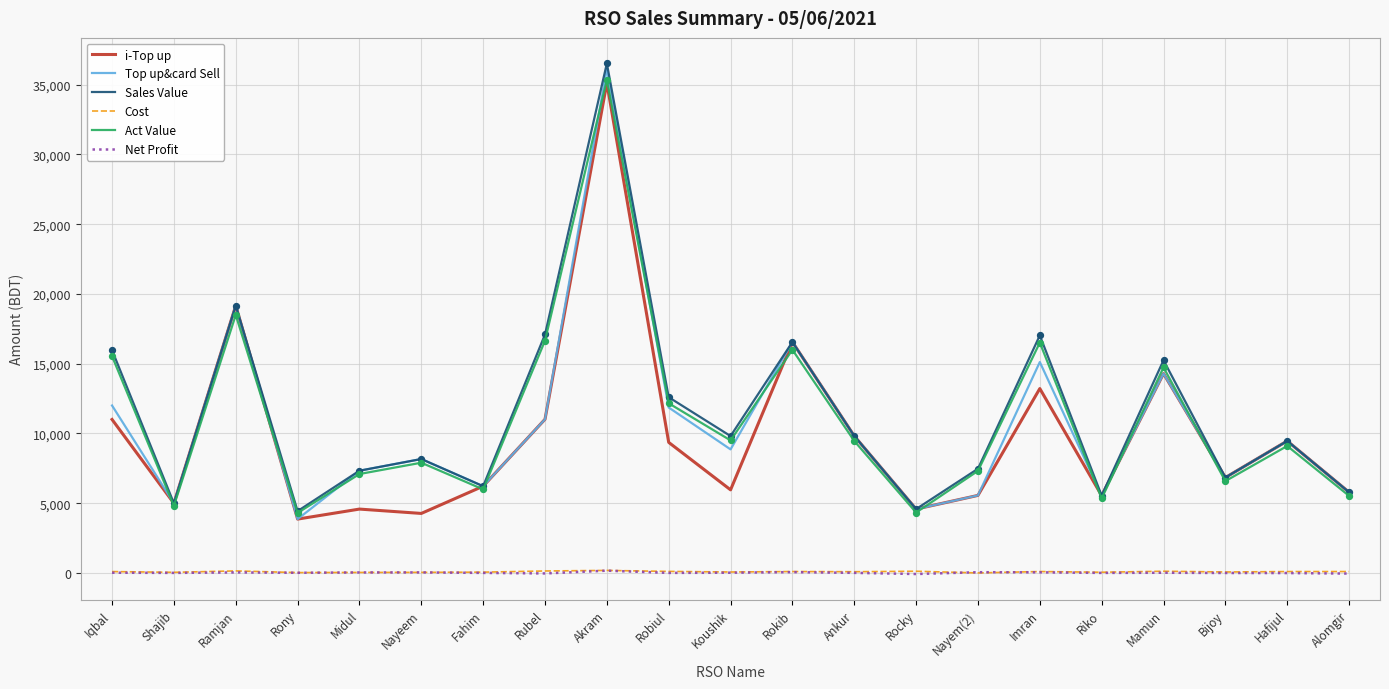

What is the total value across all series at Bijoy?

27160.9